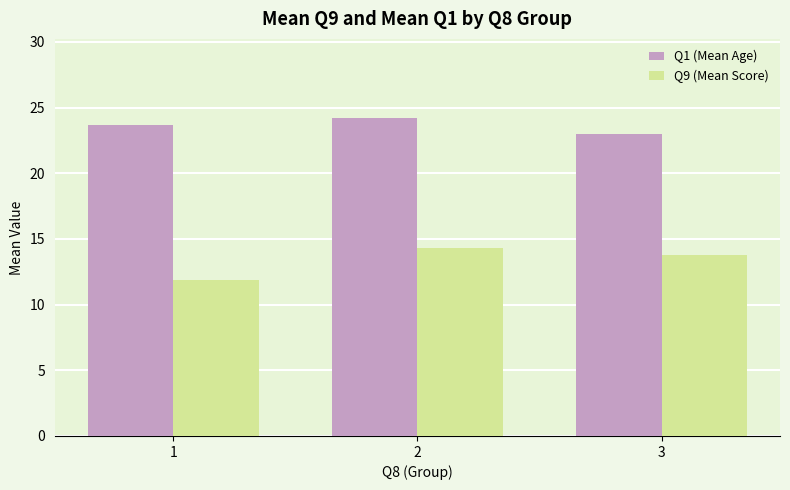

Reading left to right, what are all the values shown in this chart?

Q1 (Mean Age): 1=23.7	2=24.2	3=23.0
Q9 (Mean Score): 1=11.9	2=14.3	3=13.8